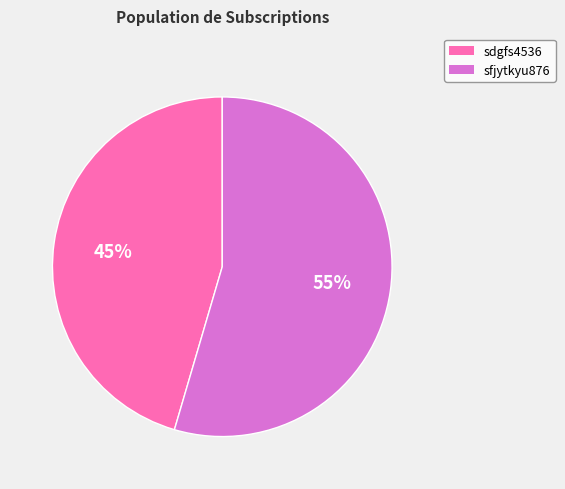

Which slice is the largest?

sfjytkyu876